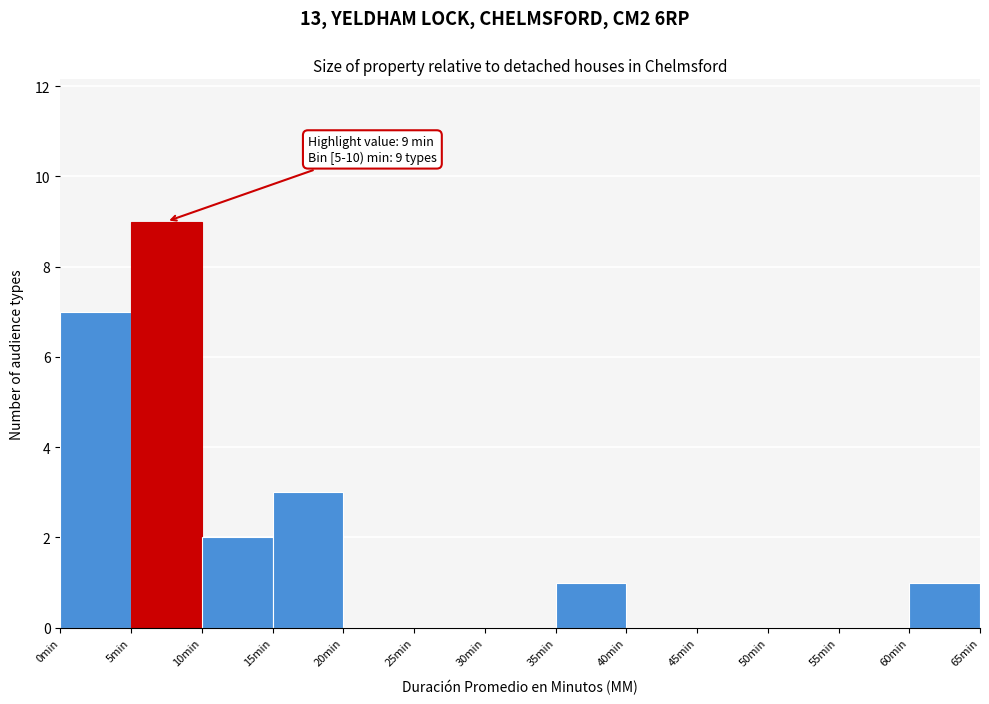

Which range on the x-axis has the tallest bar?

5 to 10